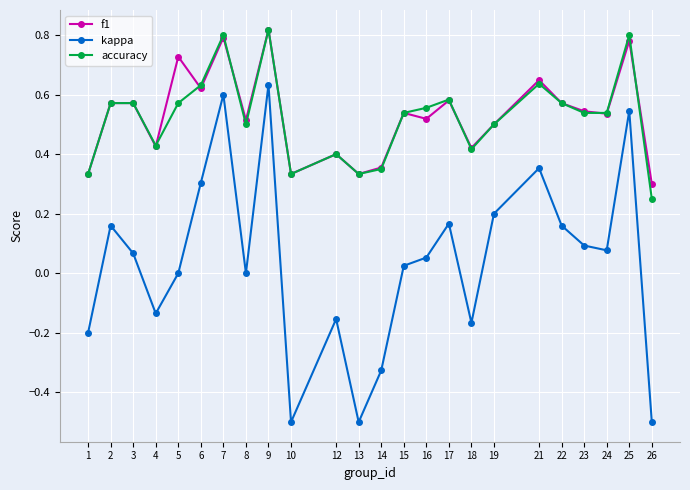

Which category has the highest value in the kappa series?

9